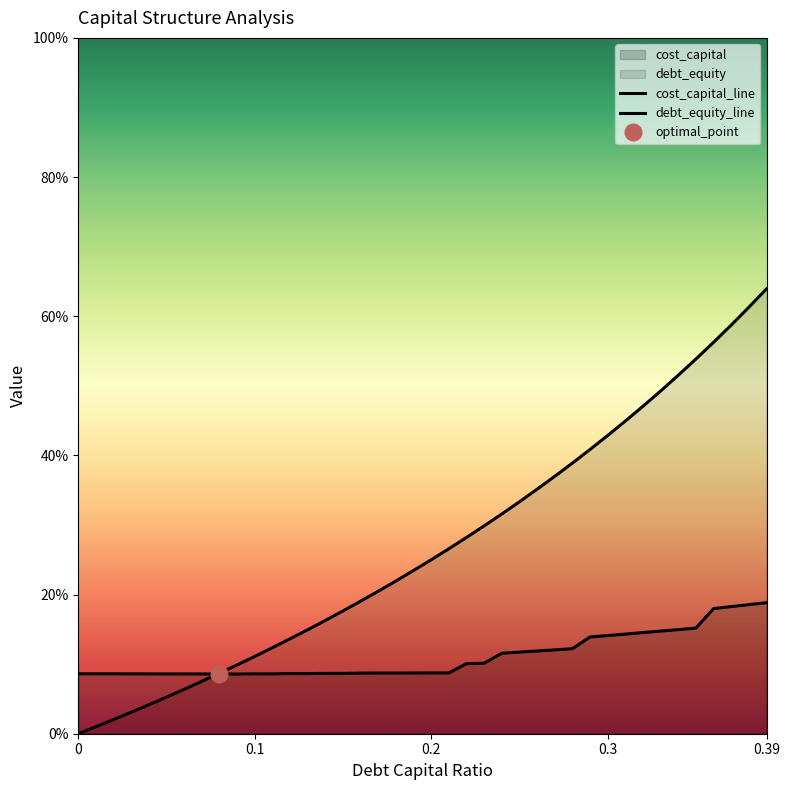

What is the value of the debt_capital point at the 24th from the left?

0.3